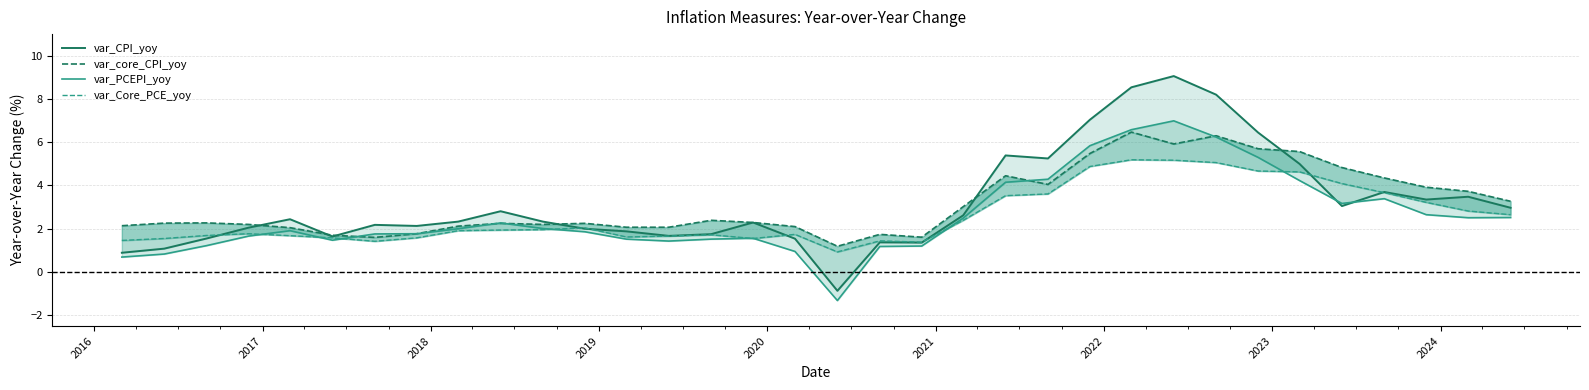

Rank the series by their maximum value, from highest to lowest.

var_CPI_yoy, var_PCEPI_yoy, var_core_CPI_yoy, var_Core_PCE_yoy